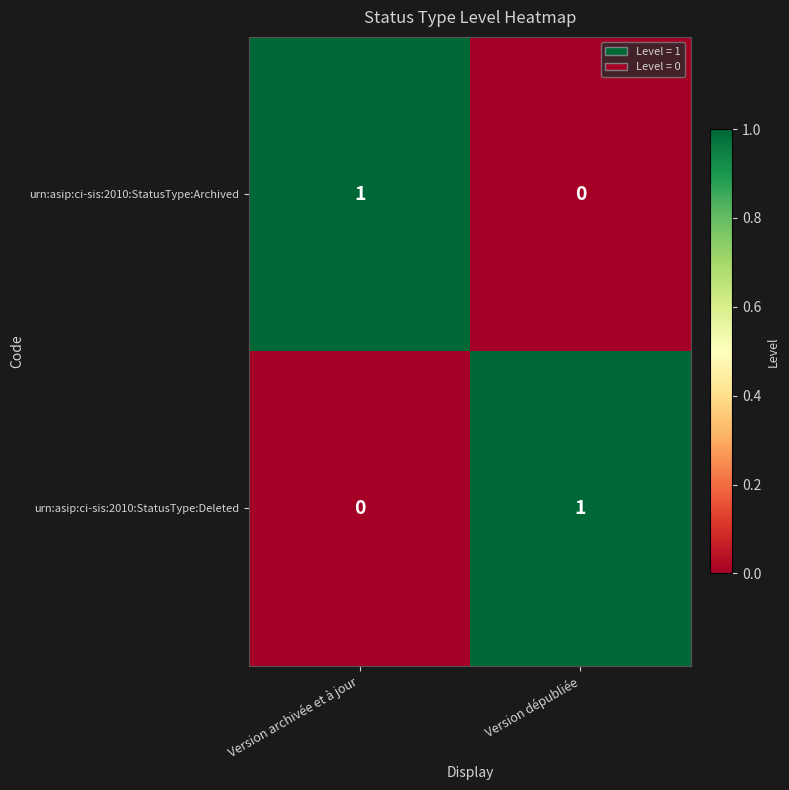

List the labels in order of urn:asip:ci-sis:2010:StatusType:Deleted value, smallest first.

Version archivée et à jour, Version dépubliée